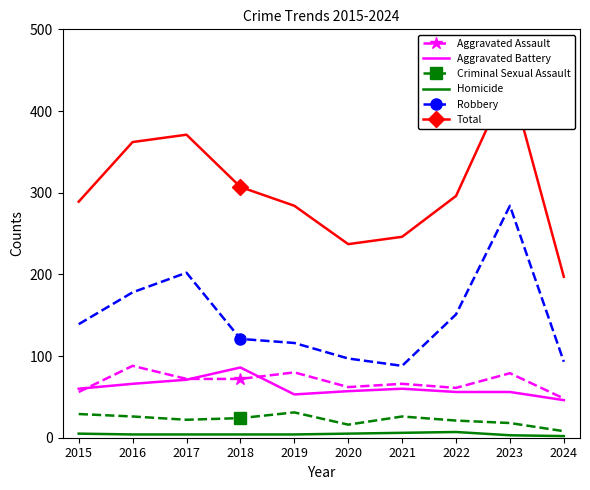

What are all the series names shown in the legend?

Aggravated Assault, Aggravated Battery, Criminal Sexual Assault, Homicide, Robbery, Total